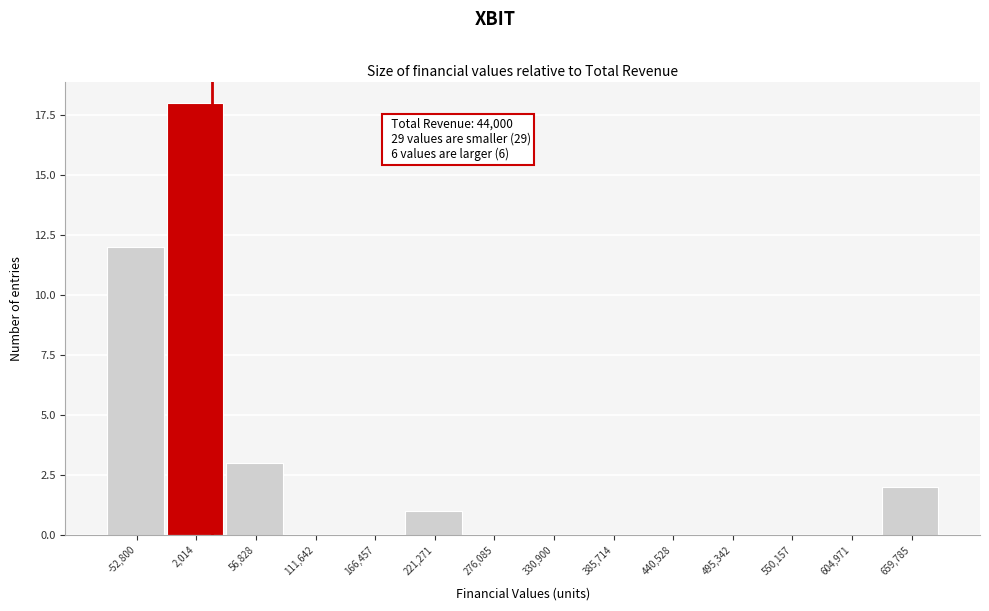

Reading left to right, extract all data points from this chart.

-52,800=12	2,014=18	56,828=3	111,642=0	166,457=0	221,271=1	276,085=0	330,900=0	385,714=0	440,528=0	495,342=0	550,157=0	604,971=0	659,785=2